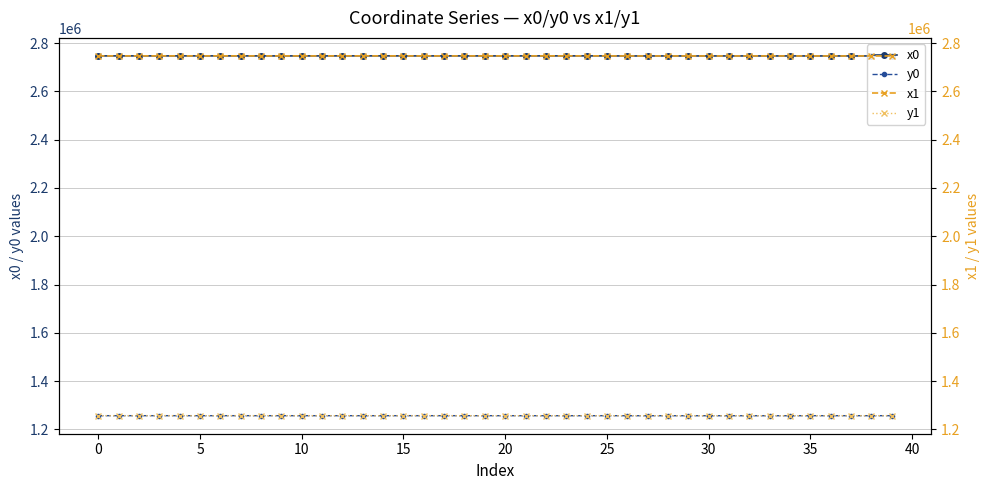

What is the average value of the y1 series?

1256364.7